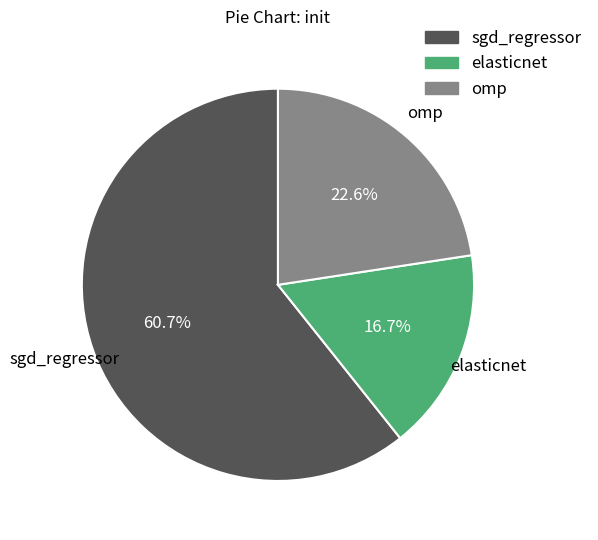

True or false: omp accounts for 23% of the total.

True